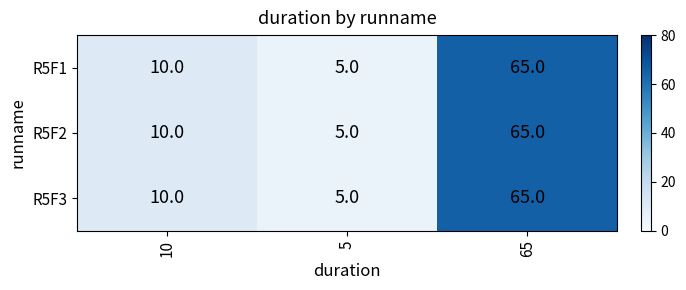

At which category is the sum across all series the highest?

65